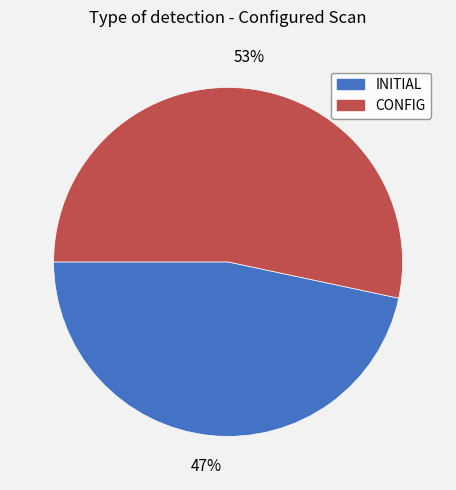

Does any single category account for the majority?

Yes